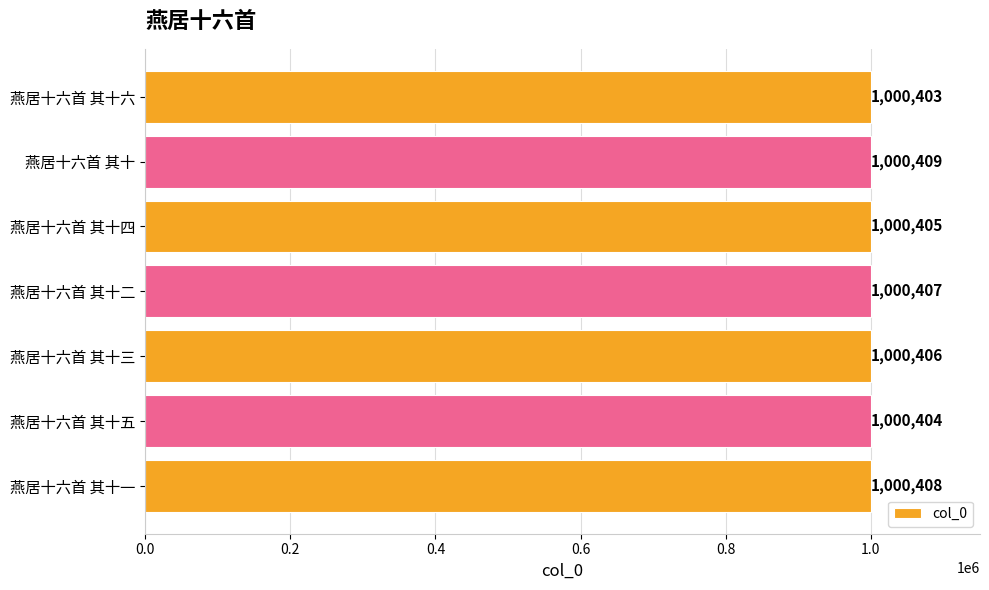

Reading top to bottom, what are all the values shown in this chart?

燕居十六首 其十六=1000403	燕居十六首 其十=1000409	燕居十六首 其十四=1000405	燕居十六首 其十二=1000407	燕居十六首 其十三=1000406	燕居十六首 其十五=1000404	燕居十六首 其十一=1000408